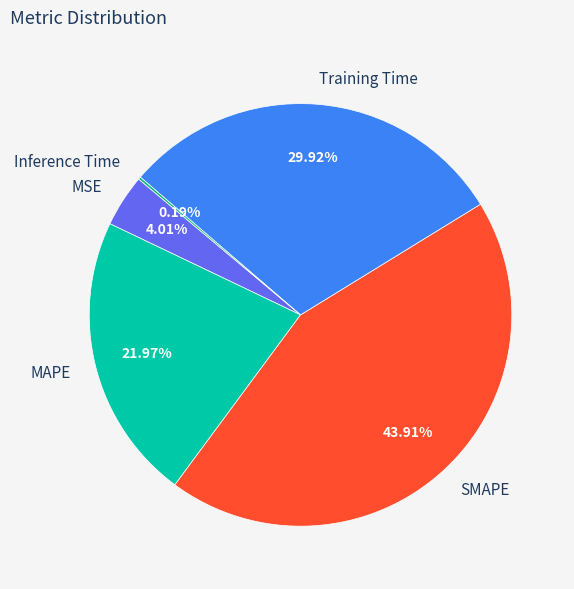

Is it true that Training Time is 39% of the pie?

False